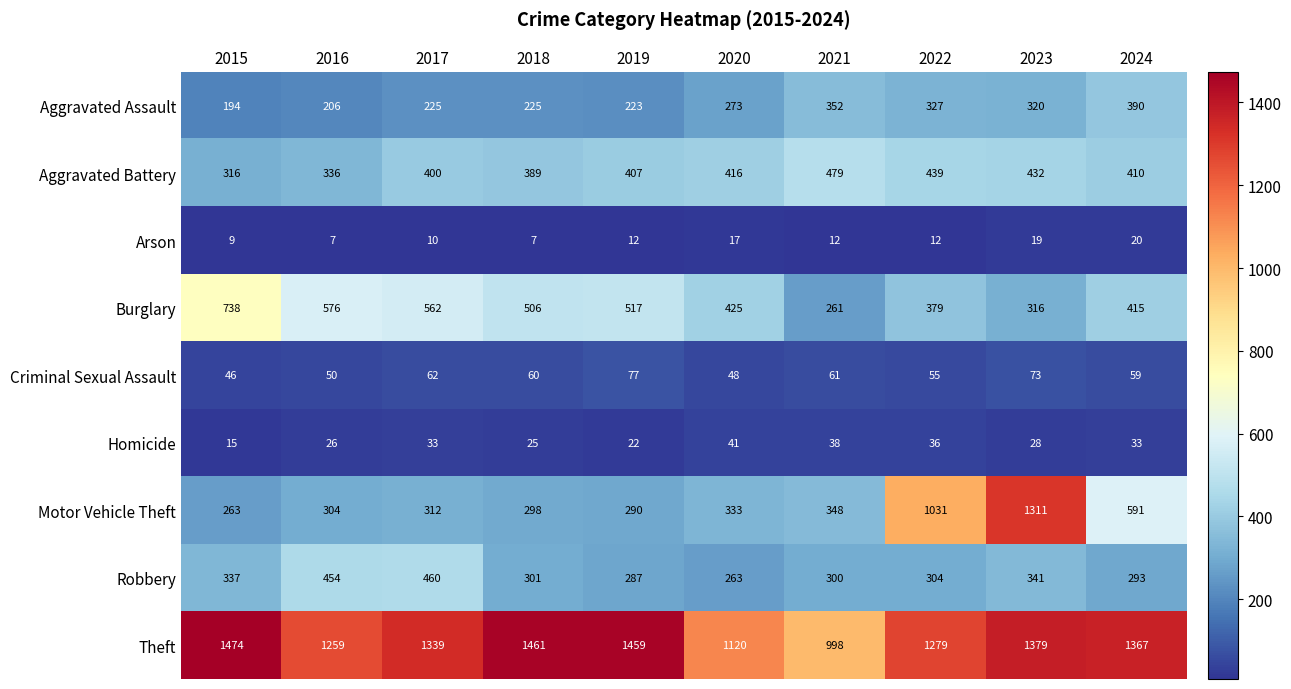

List the series in order of their peak value, highest first.

Theft, Motor Vehicle Theft, Burglary, Aggravated Battery, Robbery, Aggravated Assault, Criminal Sexual Assault, Homicide, Arson